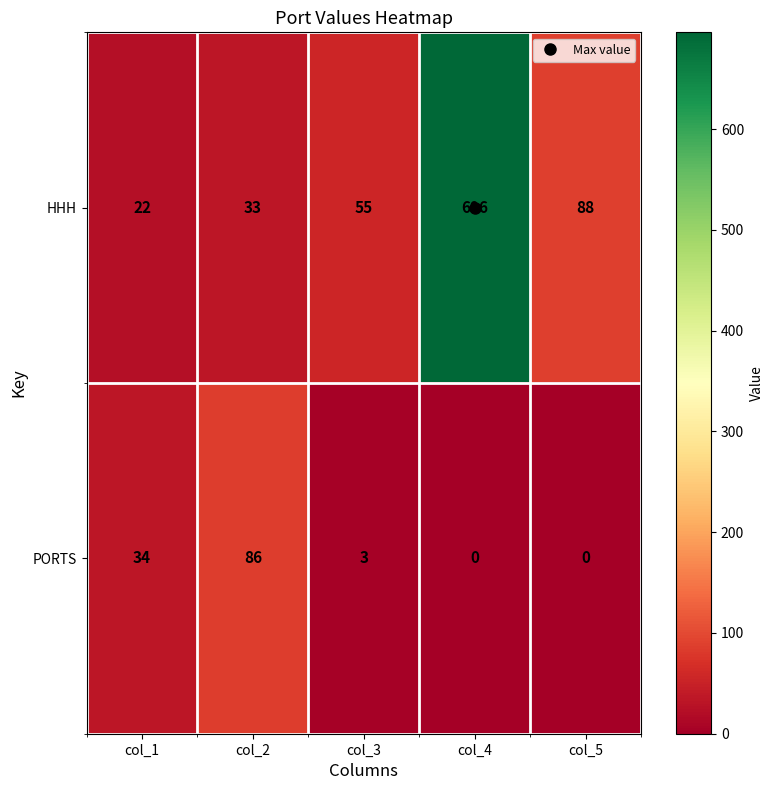

Rank the series by their average value, from lowest to highest.

PORTS, HHH